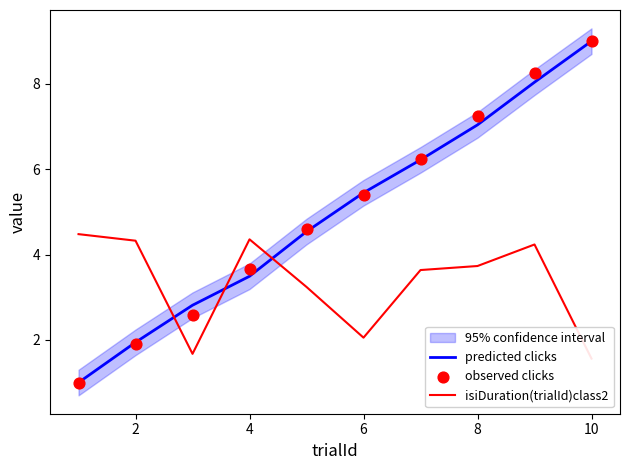

The predicted clicks series shows 0.7 at 2. True or false?

False